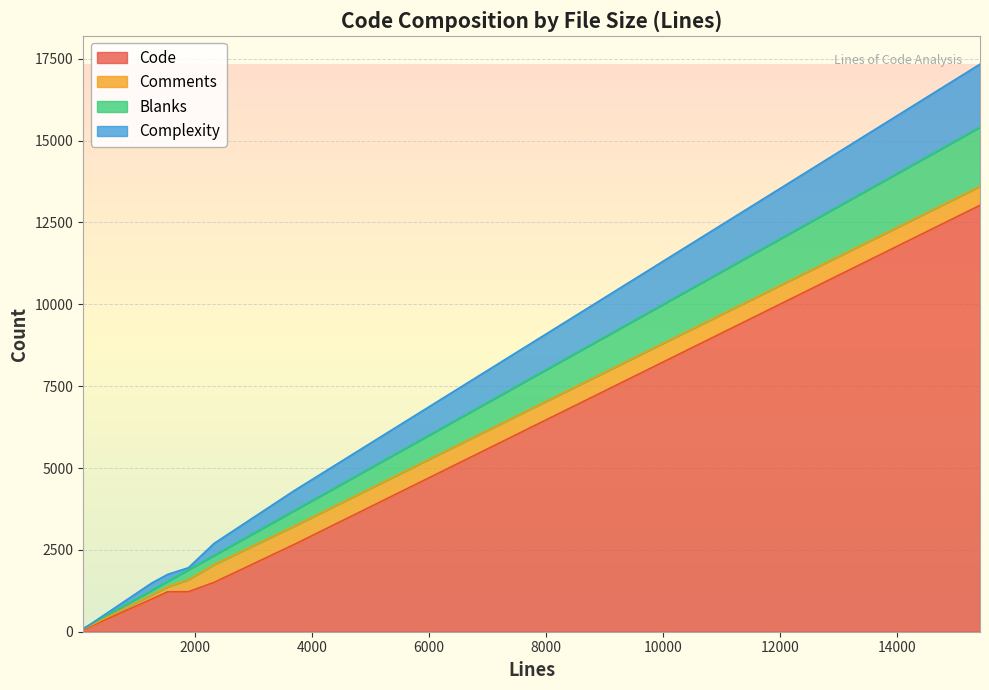

Which category has the highest value in the Complexity series?

15412